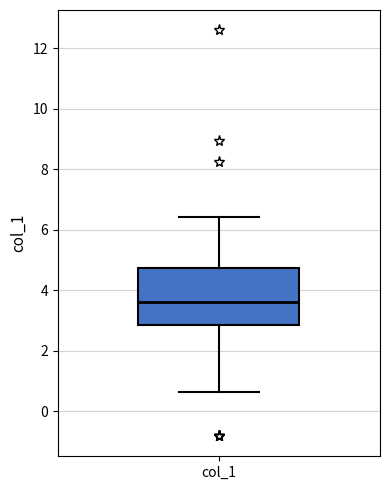

Transcribe this box plot: give where the median line is, the range the box spans, and where the two whiskers end, as read against the y-axis. The values are not printed on the chart, so give them approximately, as read against the axis.

median 3.6, box 2.8 to 4.8, whiskers 0.6 to 6.4